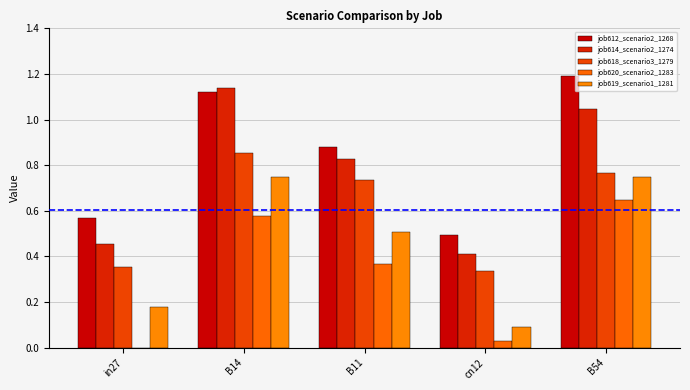

Rank the series by their maximum value, from lowest to highest.

job620_scenario2_1283, job619_scenario1_1281, job618_scenario3_1279, job614_scenario2_1274, job612_scenario2_1268